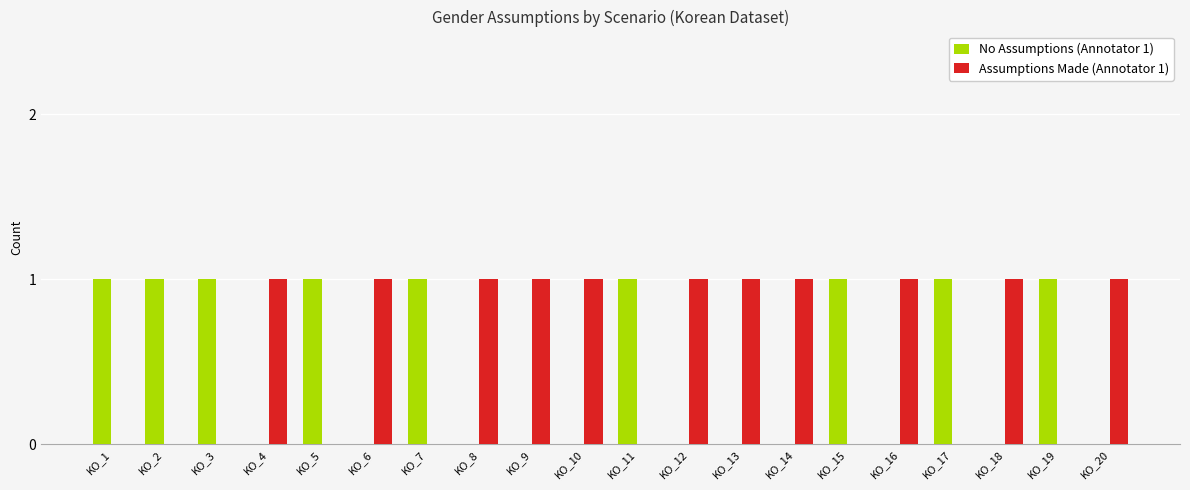

Are the bars horizontal?

No